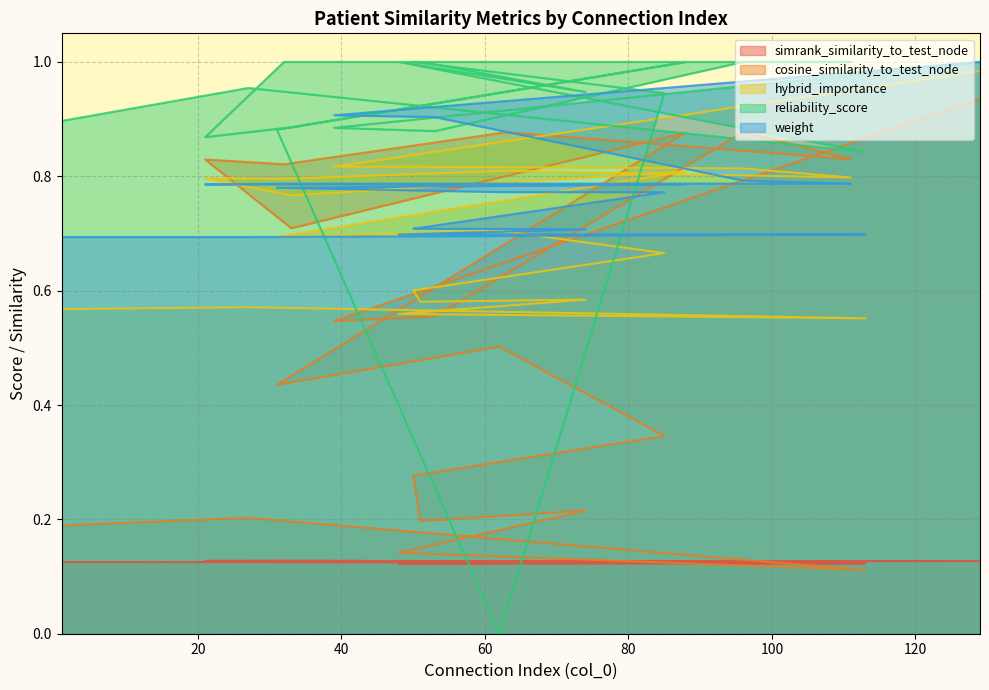

At how many categories does at least one series exceed 0?

20